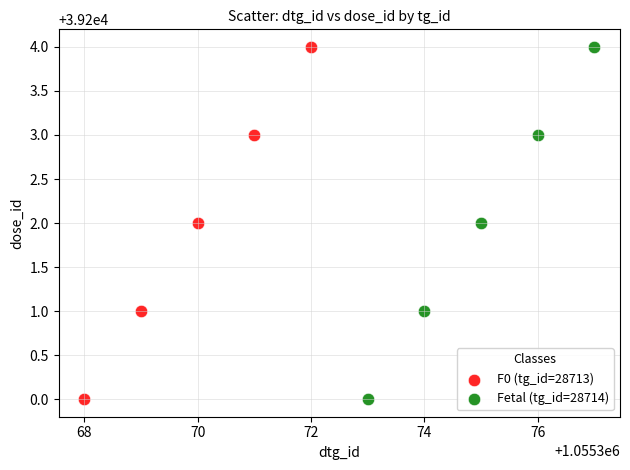

What are all the series names shown in the legend?

F0 (tg_id=28713), Fetal (tg_id=28714)